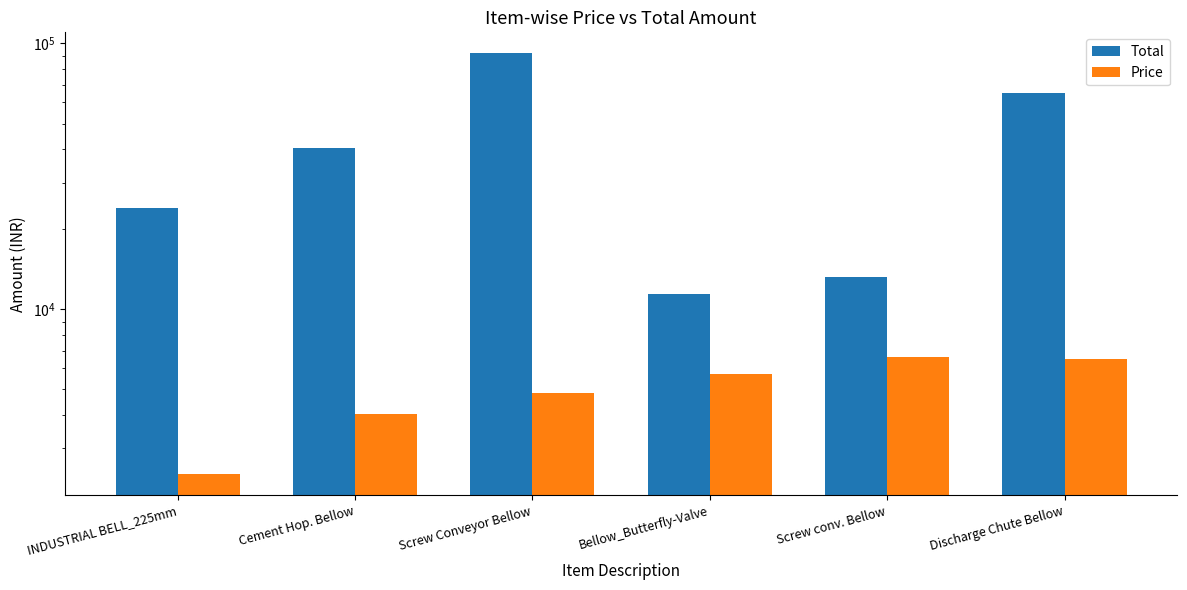

True or false: Price has a value of 4831 at Screw Conveyor Bellow.

True